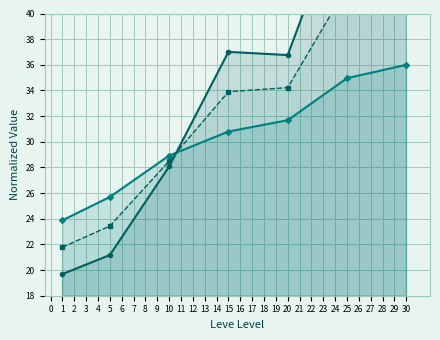

What is the difference between the maximum and minimum values in the Leve Gil series?

12.1